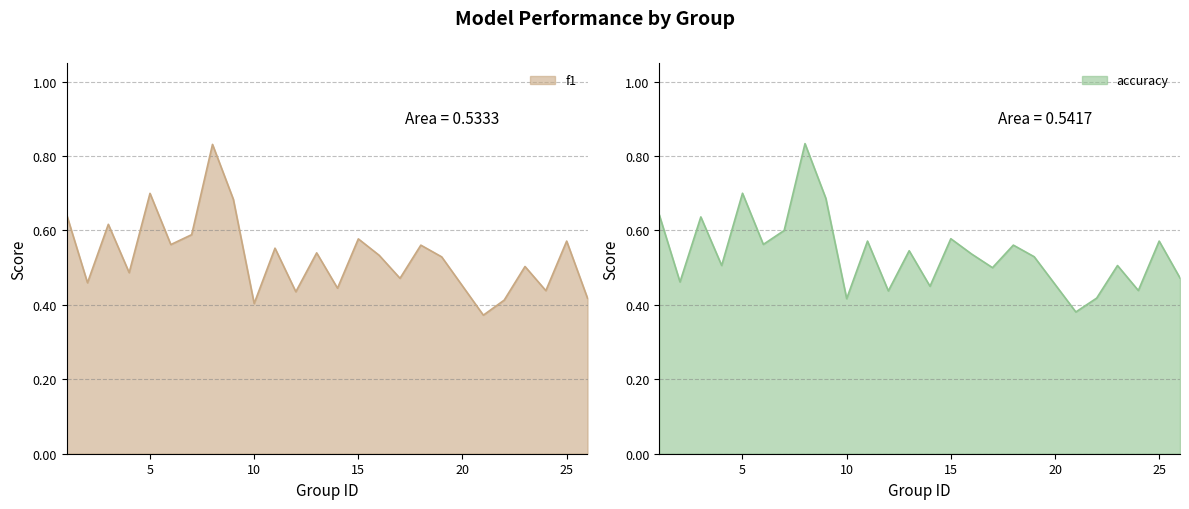

What is the value of the accuracy point at the 20th from the left?

0.4